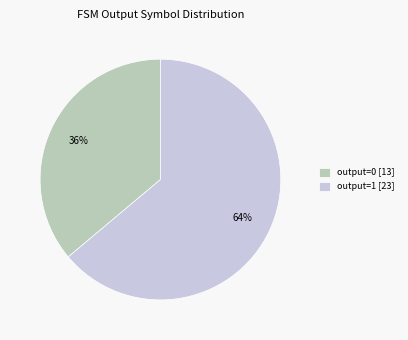

Is the sum of output=1 [23] and output=0 [13] greater than half?

Yes